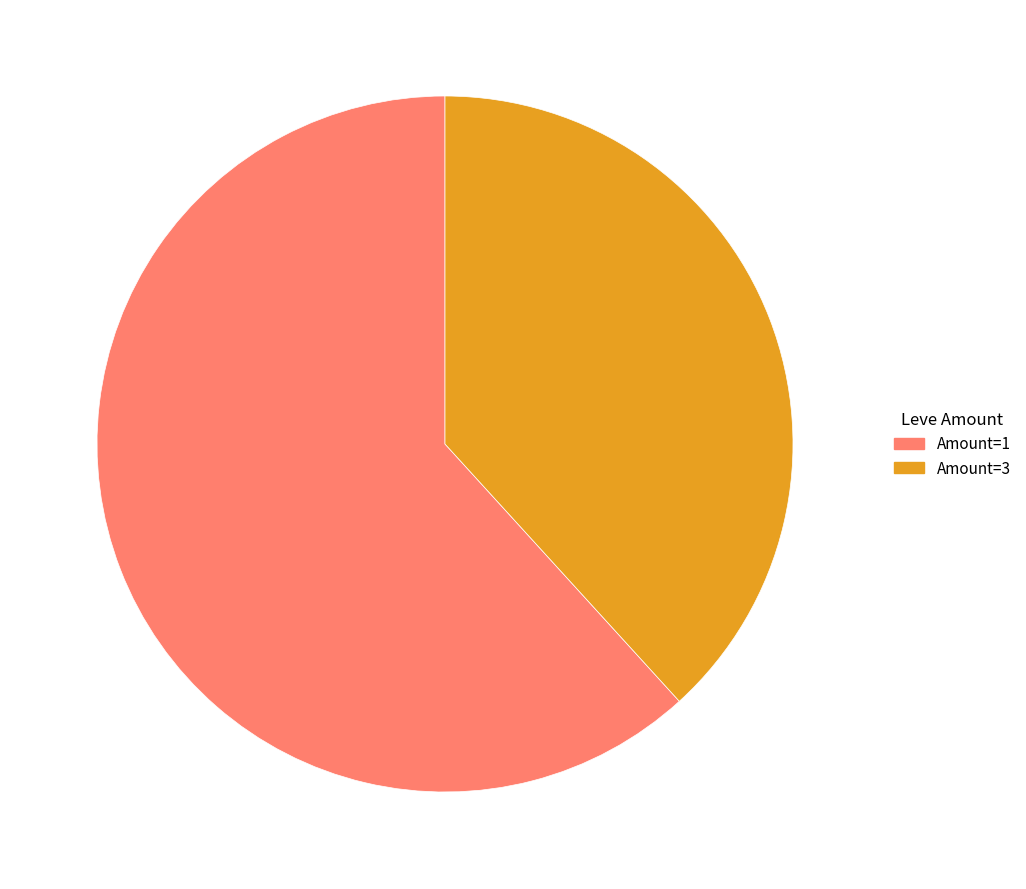

Do Amount=3 and Amount=1 together represent more than half of the pie?

Yes